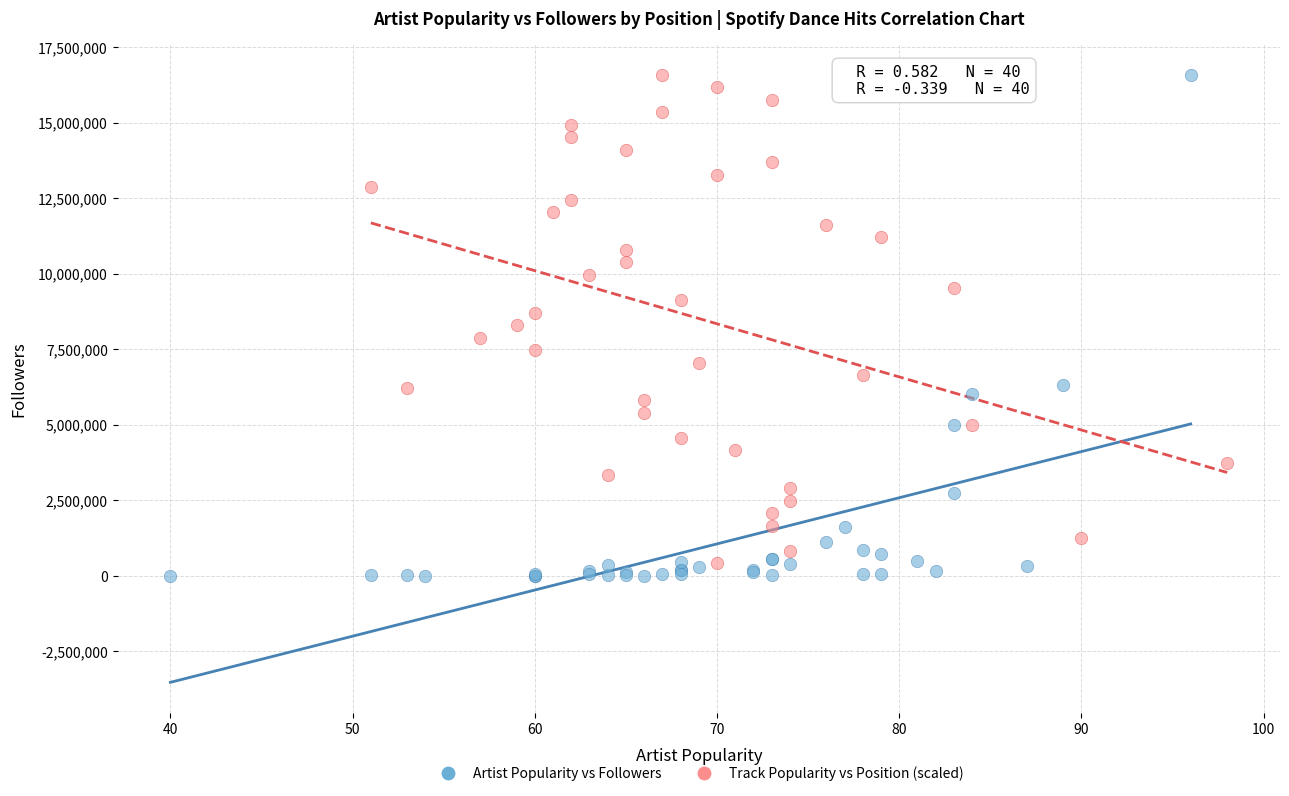

Which series reaches the minimum Y coordinate?

Artist Popularity vs Followers